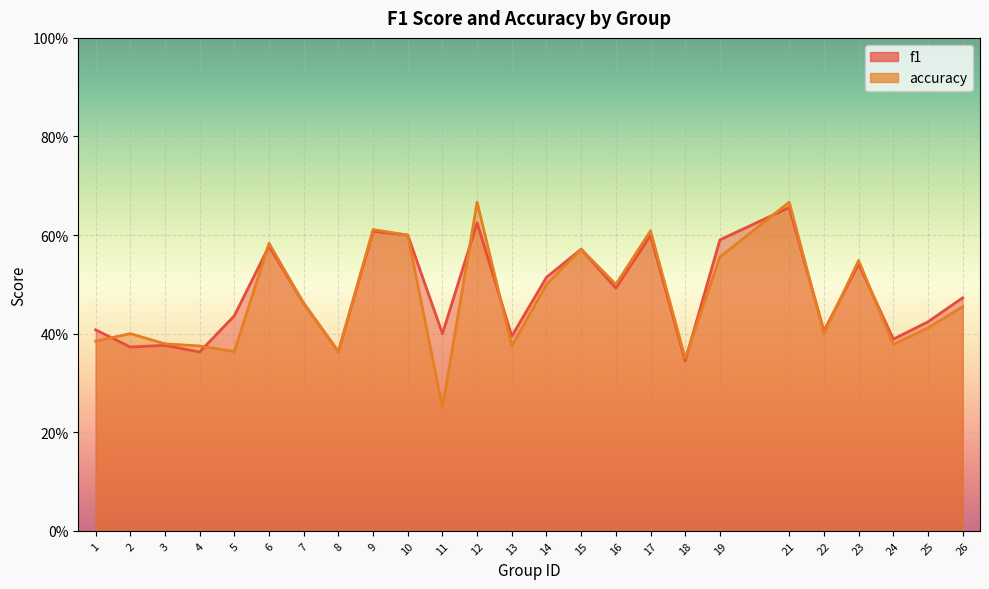

What is the sum of the accuracy values at 18 and 3?

0.7